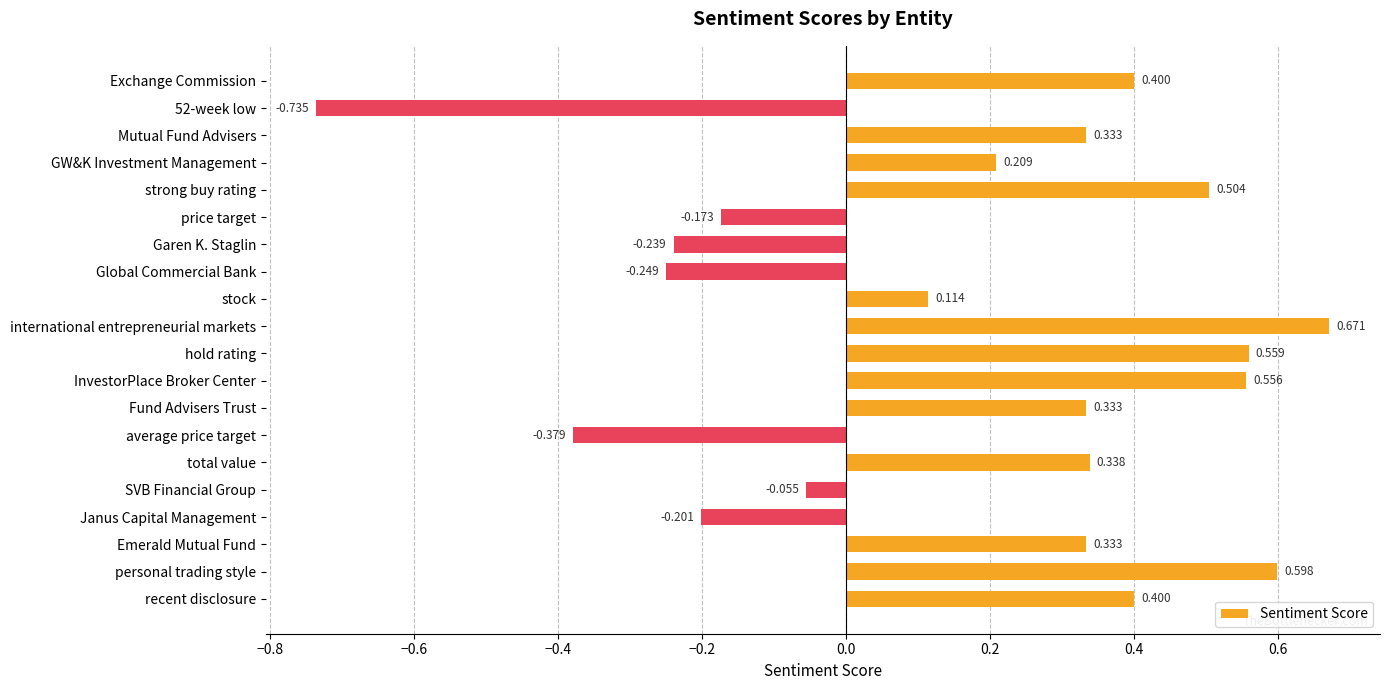

At which label is the value closest to 0?

SVB Financial Group